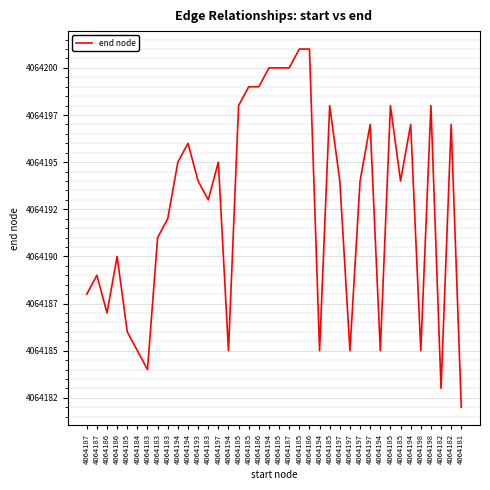

Reading right to left, list all the values displayed in this chart.

4064181=4064182	4064182=4064197	4064182=4064183	4064198=4064198	4064198=4064185	4064194=4064197	4064185=4064194	4064185=4064198	4064194=4064185	4064197=4064197	4064197=4064194	4064197=4064185	4064197=4064194	4064185=4064198	4064194=4064185	4064186=4064201	4064185=4064201	4064187=4064200	4064185=4064200	4064194=4064200	4064186=4064199	4064185=4064199	4064185=4064198	4064194=4064185	4064197=4064195	4064183=4064193	4064193=4064194	4064194=4064196	4064194=4064195	4064183=4064192	4064183=4064191	4064183=4064184	4064184=4064185	4064185=4064186	4064186=4064190	4064186=4064187	4064187=4064189	4064187=4064188